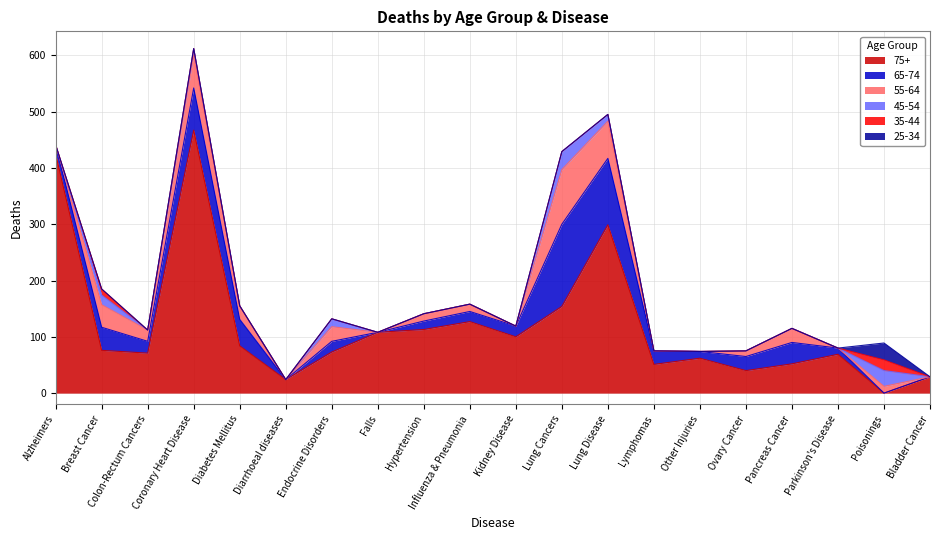

True or false: d_55_64 has a value of 12 at Poisonings.

True